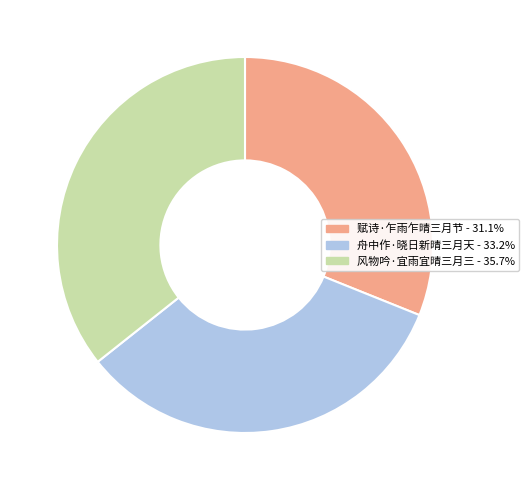

Which slice is the smallest?

赋诗·乍雨乍晴三月节